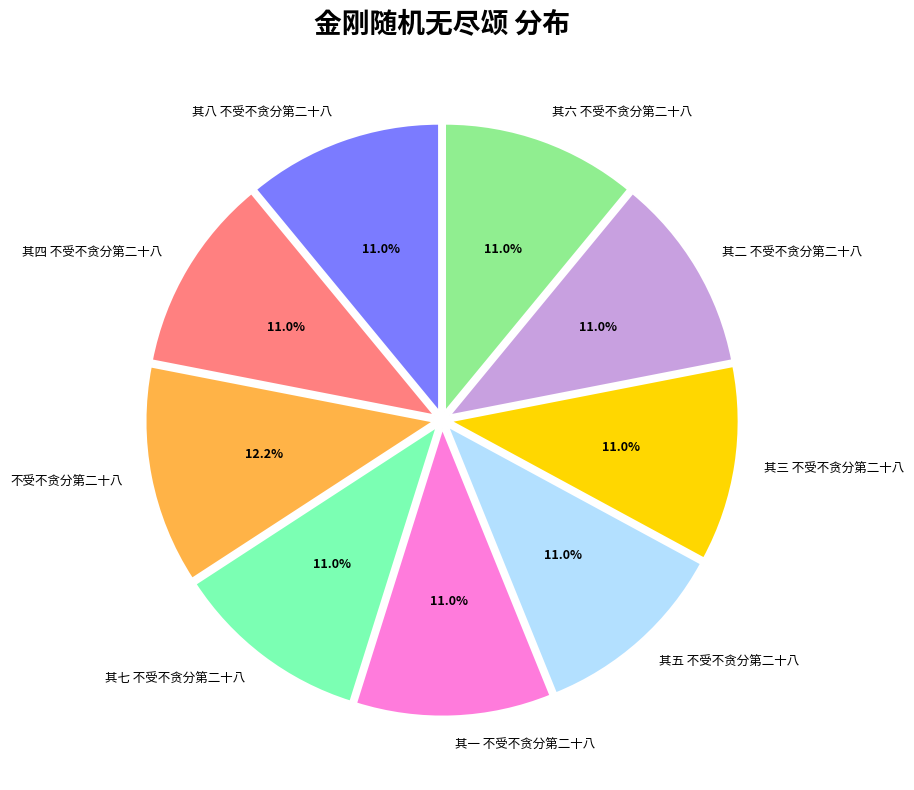

The 不受不贪分第二十八 slice represents 12% of the pie. True or false?

True